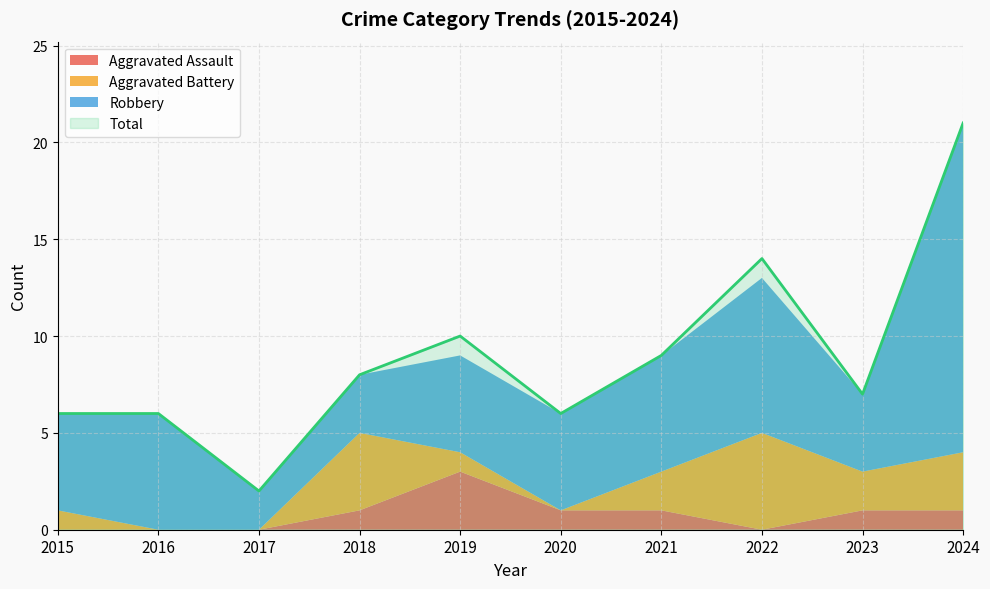

At which label does Aggravated Battery first exceed 2?

2018